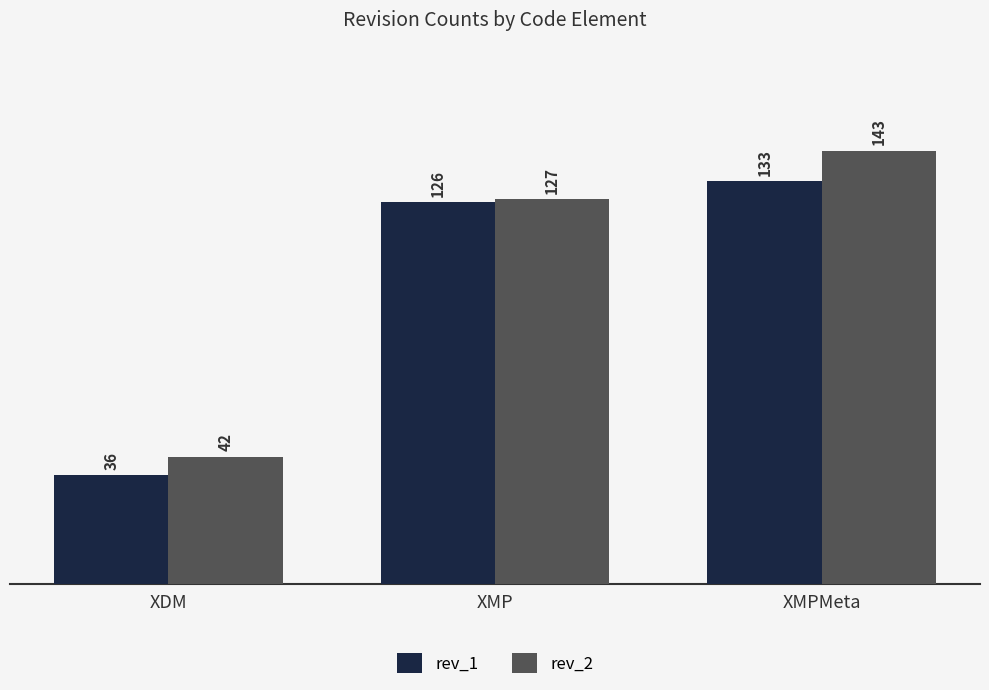

Reading left to right, what are all the values shown in this chart?

rev_1: 36	126	133
rev_2: 42	127	143